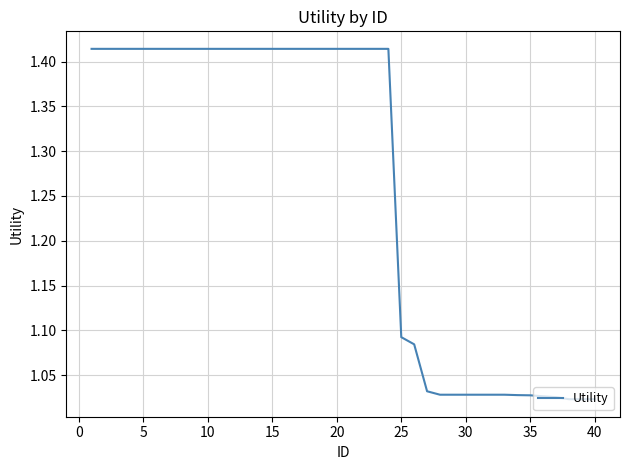

The value at 5 is 1.9. True or false?

False